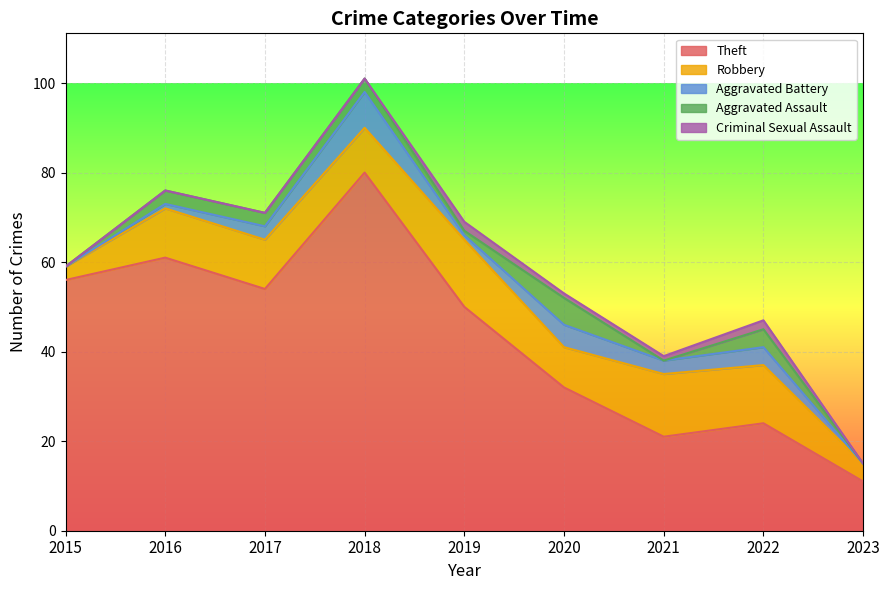

List the labels in order of Aggravated Battery value, smallest first.

2015, 2023, 2016, 2019, 2017, 2021, 2022, 2020, 2018